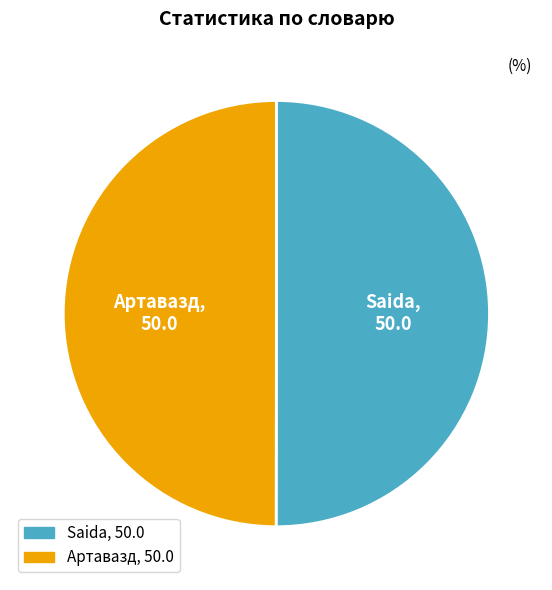

Approximately how many times larger is the value at Артавазд compared to Saida?

1.0